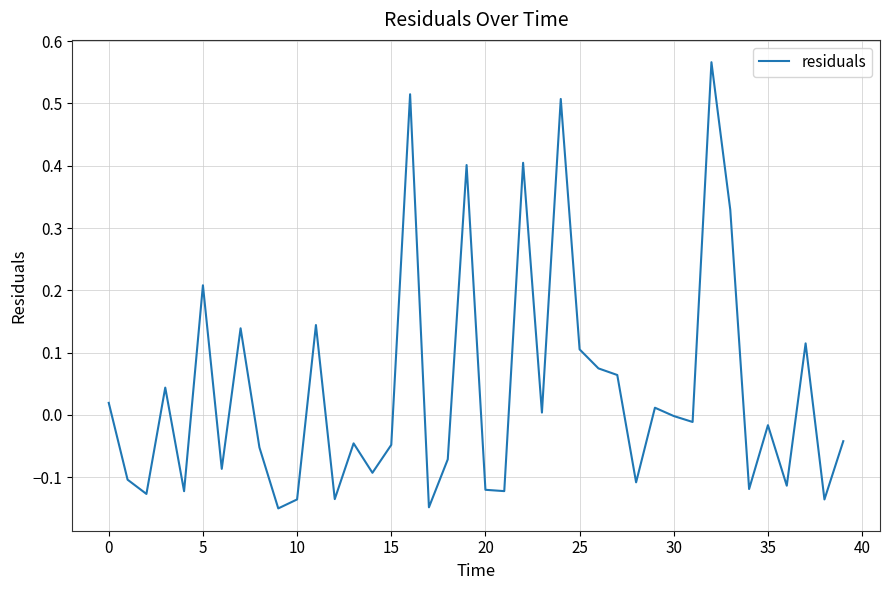

What is the difference between the maximum and minimum values?

0.7